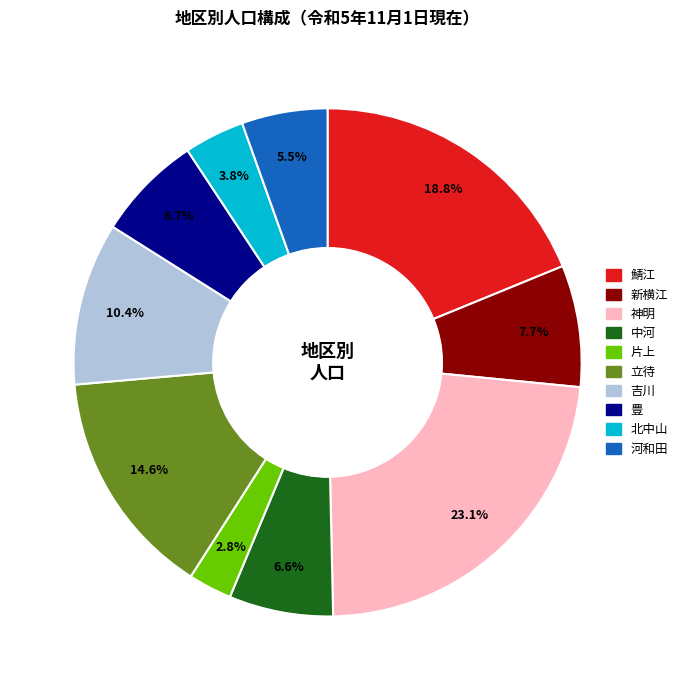

Is it true that 新横江 is 1% of the pie?

False